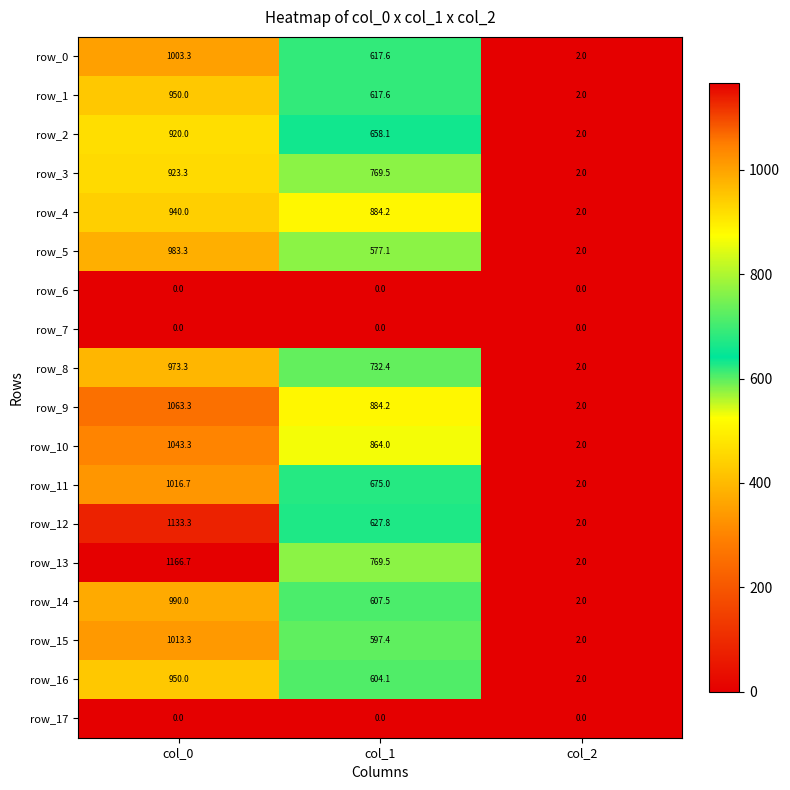

Reading left to right, transcribe all the data shown in this chart.

row_0: col_0=1003.3	col_1=617.6	col_2=2.0
row_1: col_0=950.0	col_1=617.6	col_2=2.0
row_2: col_0=920.0	col_1=658.1	col_2=2.0
row_3: col_0=923.3	col_1=769.5	col_2=2.0
row_4: col_0=940.0	col_1=884.2	col_2=2.0
row_5: col_0=983.3	col_1=577.1	col_2=2.0
row_6: col_0=0.0	col_1=0.0	col_2=0.0
row_7: col_0=0.0	col_1=0.0	col_2=0.0
row_8: col_0=973.3	col_1=732.4	col_2=2.0
row_9: col_0=1063.3	col_1=884.2	col_2=2.0
row_10: col_0=1043.3	col_1=864.0	col_2=2.0
row_11: col_0=1016.7	col_1=675.0	col_2=2.0
row_12: col_0=1133.3	col_1=627.8	col_2=2.0
row_13: col_0=1166.7	col_1=769.5	col_2=2.0
row_14: col_0=990.0	col_1=607.5	col_2=2.0
row_15: col_0=1013.3	col_1=597.4	col_2=2.0
row_16: col_0=950.0	col_1=604.1	col_2=2.0
row_17: col_0=0.0	col_1=0.0	col_2=0.0